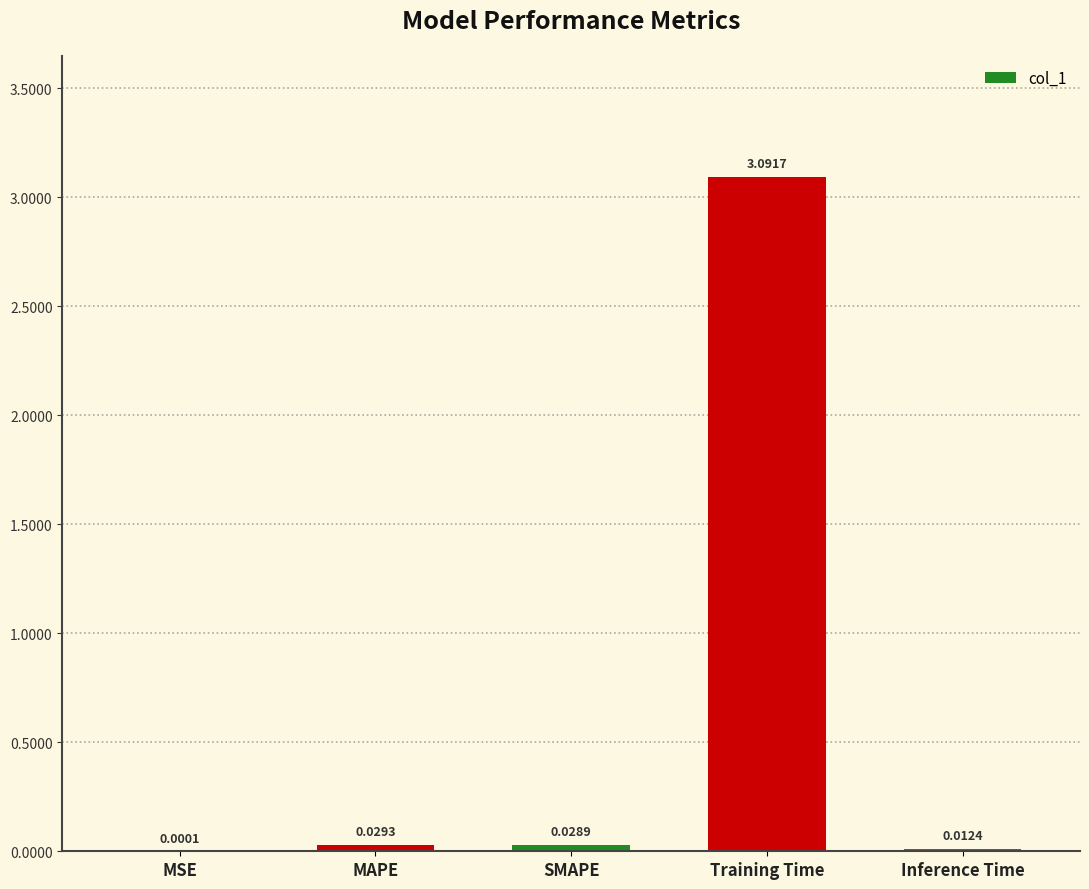

Does the chart contain stacked bars?

No